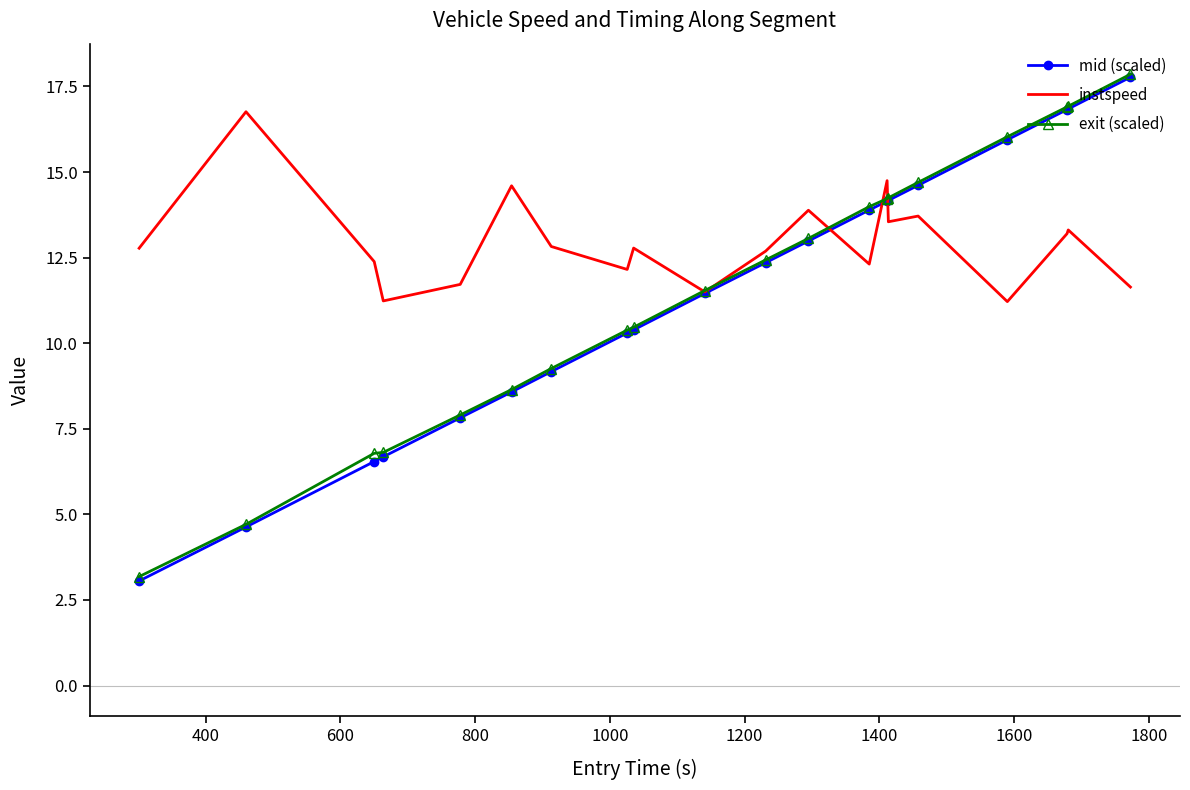

Which series has the largest range (max minus min)?

mid (scaled)